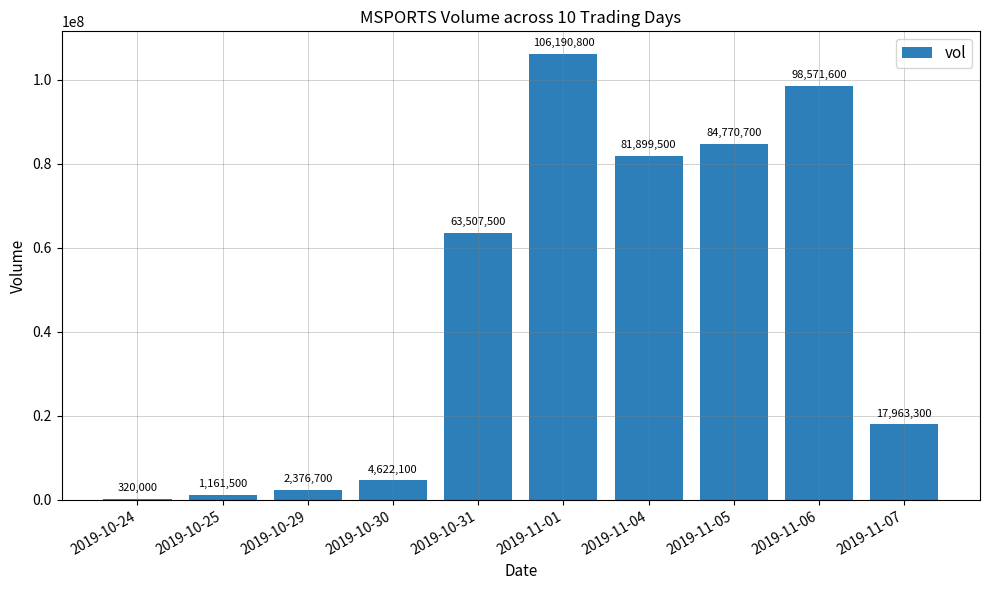

What is the sum of all values?

461383700